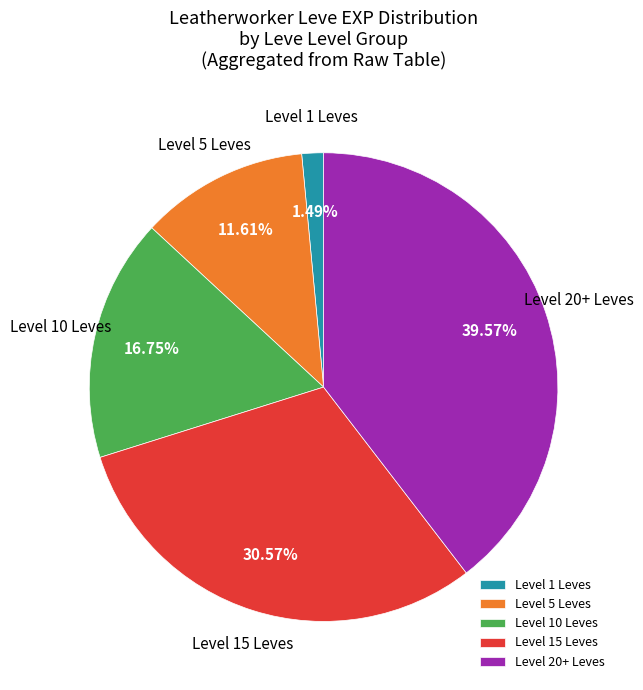

Is Level 1 Leves the majority of the pie?

No